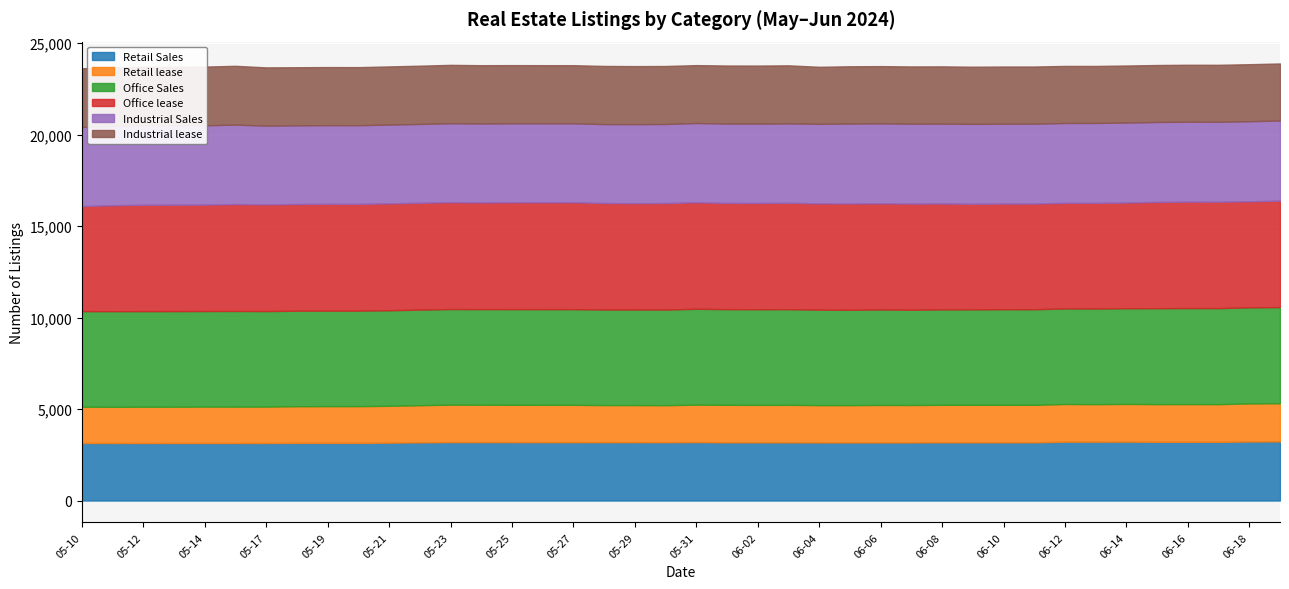

Where is Retail lease nearest to the value 2032?

05-22